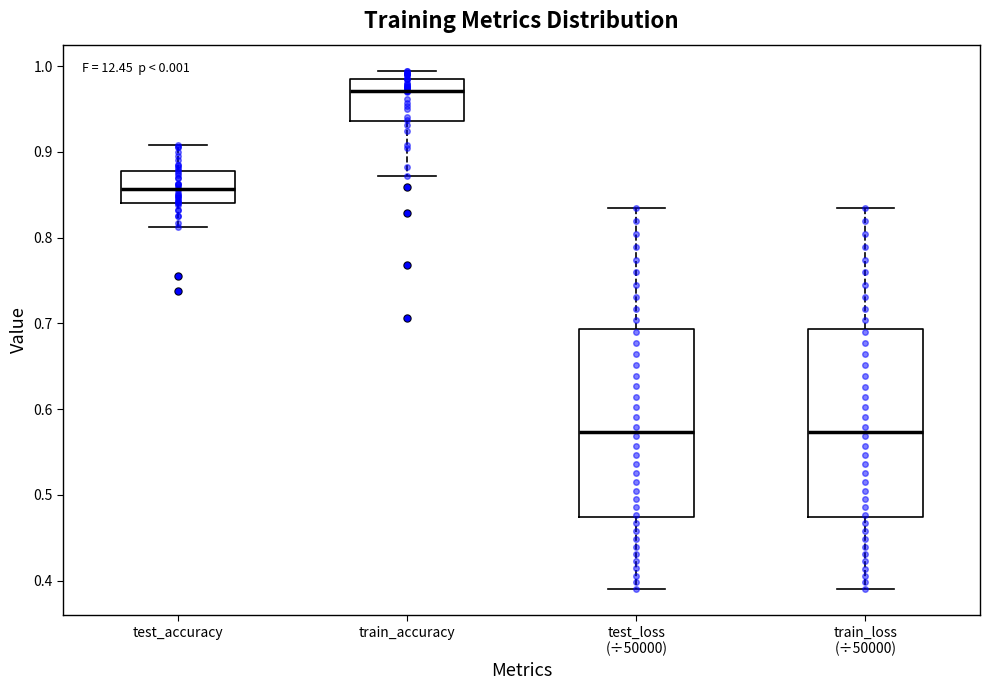

Reading left to right, read every box against the y-axis: the position of its median line, the range the box covers, and the ends of its whiskers. The values are not printed on the chart, so give them approximately, as read against the axis.

test_accuracy: median 0.86, box 0.84 to 0.88, whiskers 0.81 to 0.91
train_accuracy: median 0.97, box 0.94 to 0.98, whiskers 0.87 to 0.99
test_loss (÷50000): median 0.57, box 0.47 to 0.69, whiskers 0.39 to 0.83
train_loss (÷50000): median 0.57, box 0.47 to 0.69, whiskers 0.39 to 0.83